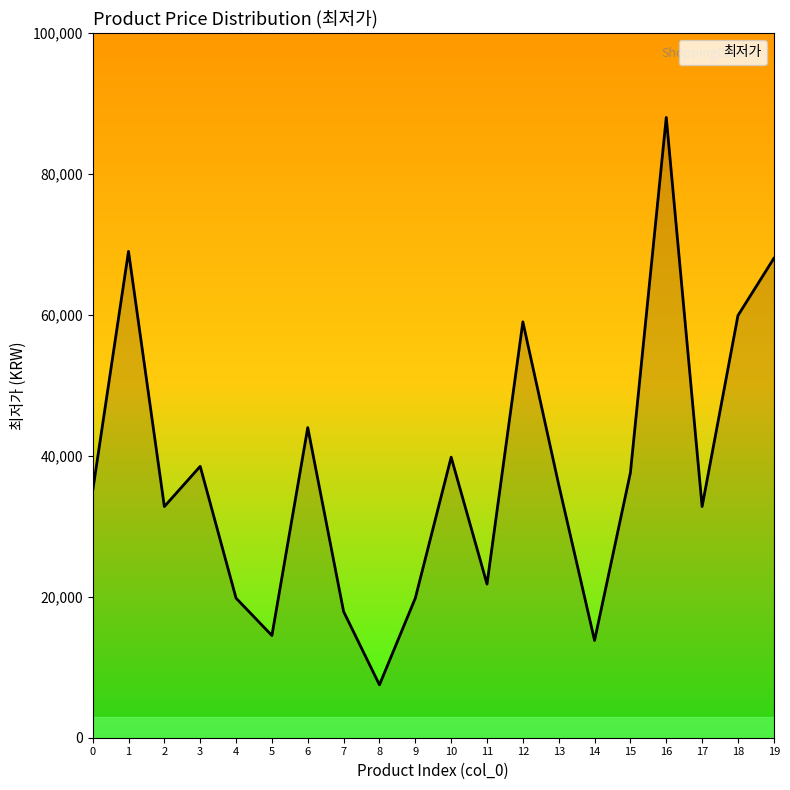

What is the minimum value shown in the chart?

7500